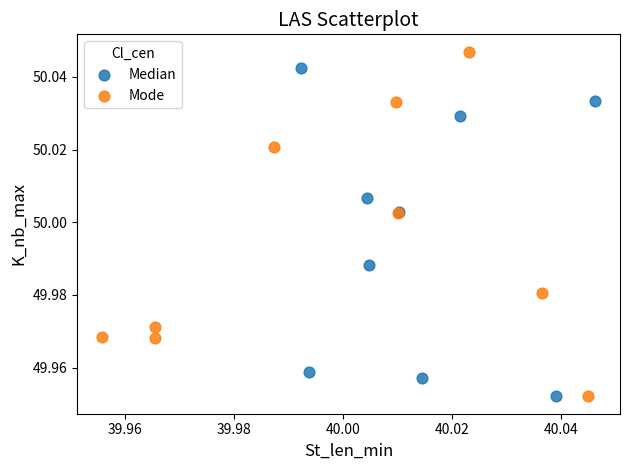

Which series reaches the maximum Y coordinate?

Mode